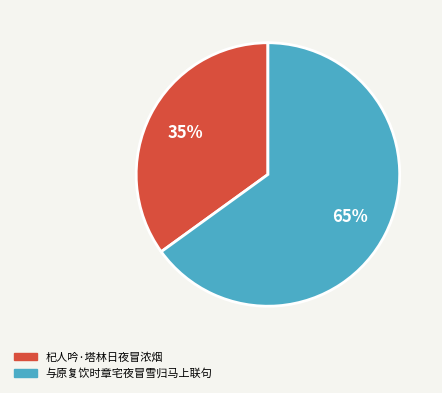

To the nearest percent, what percentage of the pie is 杞人吟·塔林日夜冒浓烟?

35%